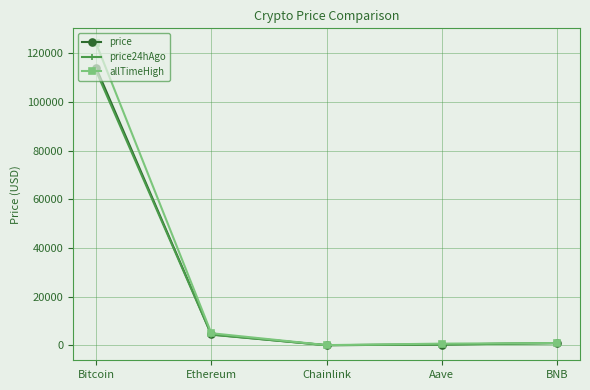

At which label does price24hAgo reach its peak?

Bitcoin